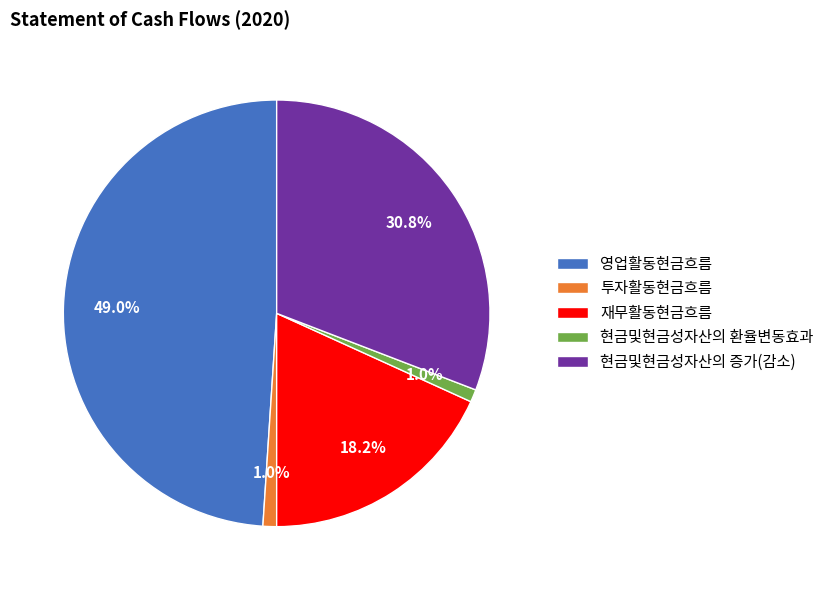

To the nearest percent, what percentage of the pie is 영업활동현금흐름?

49%